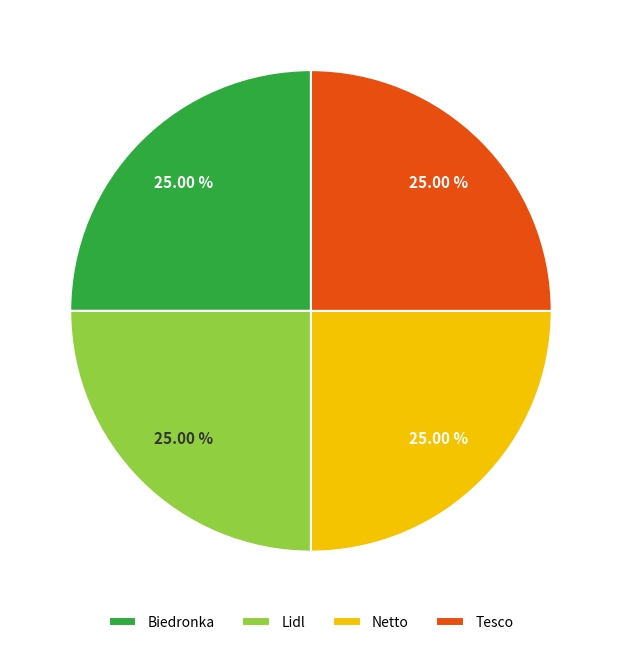

To the nearest percent, what is the average slice percentage?

25%